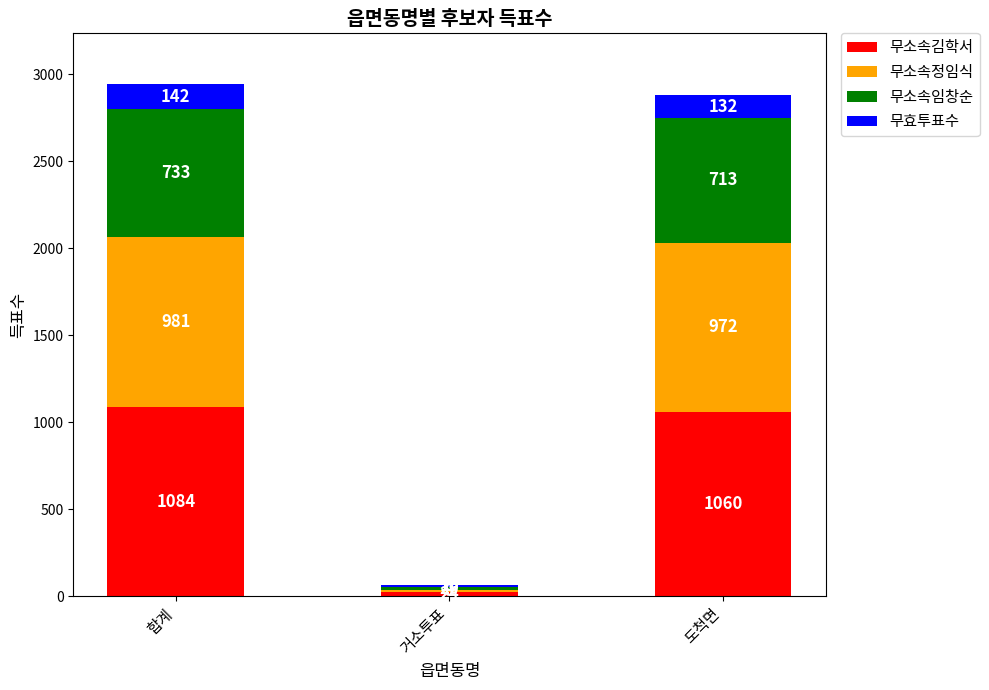

How many series are shown in this chart?

4